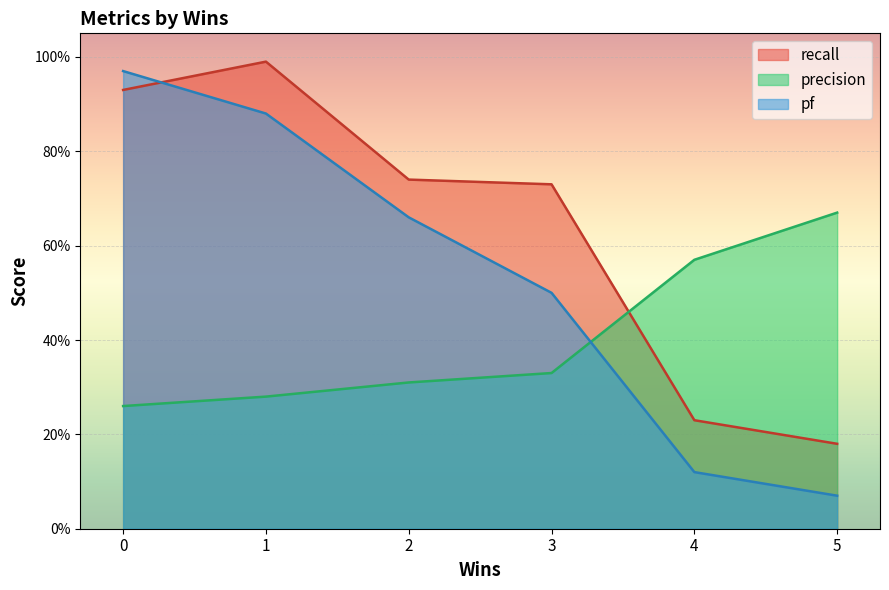

List the series in order of their peak value, lowest first.

precision, pf, recall